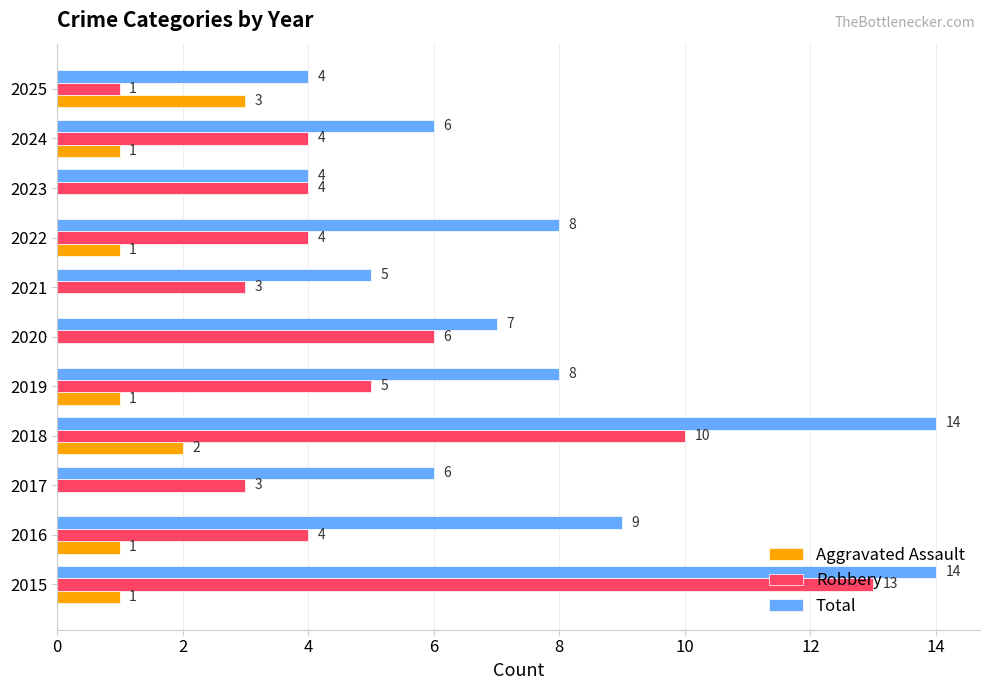

What is the average value of the Aggravated Assault series?

1